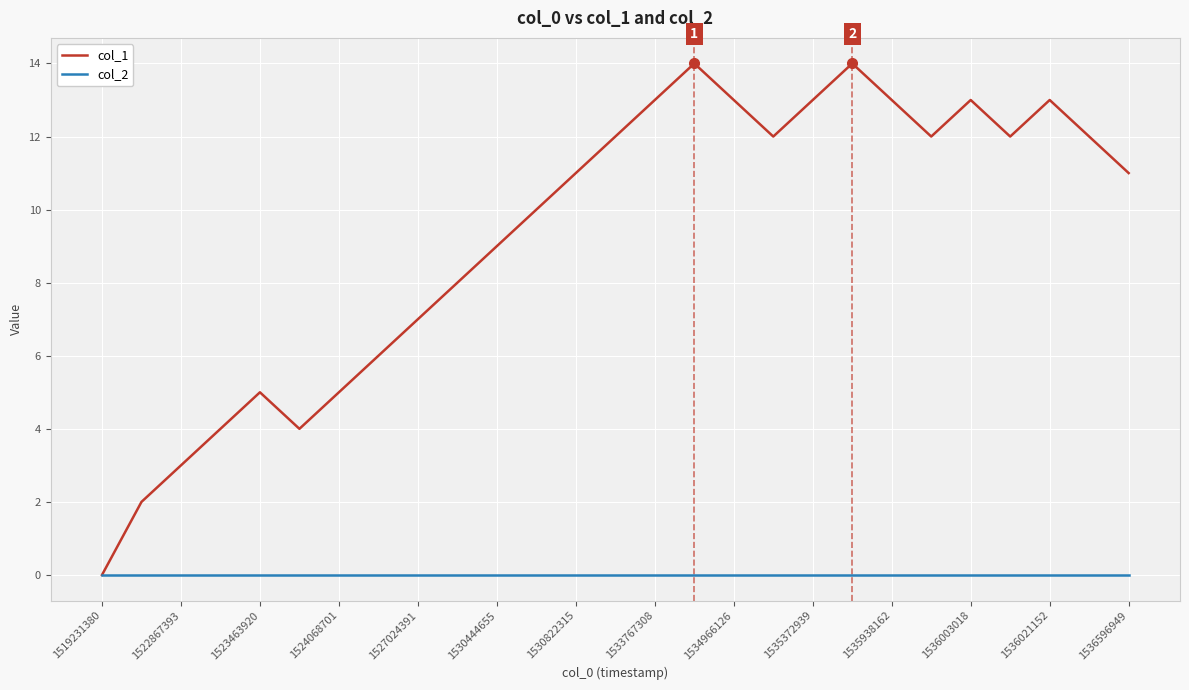

List the series in order of their peak value, lowest first.

col_2, col_1